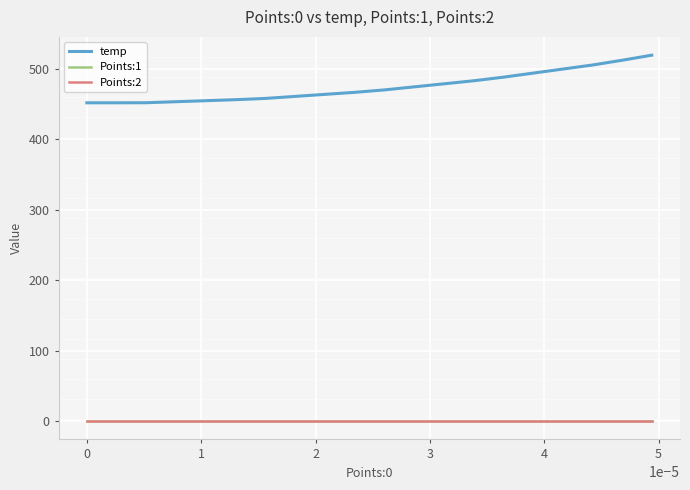

True or false: temp and Points:1 intersect in this chart.

False